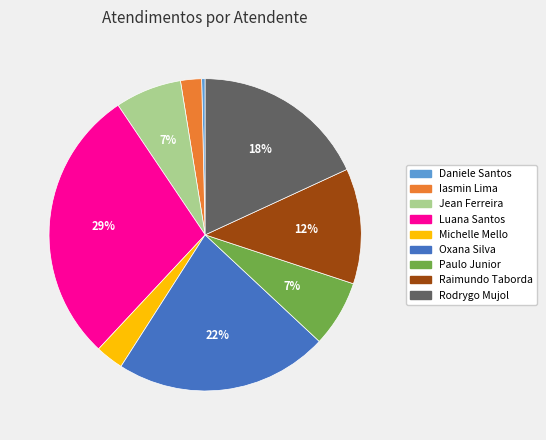

Combined, do Oxana Silva and Jean Ferreira account for over 50%?

No